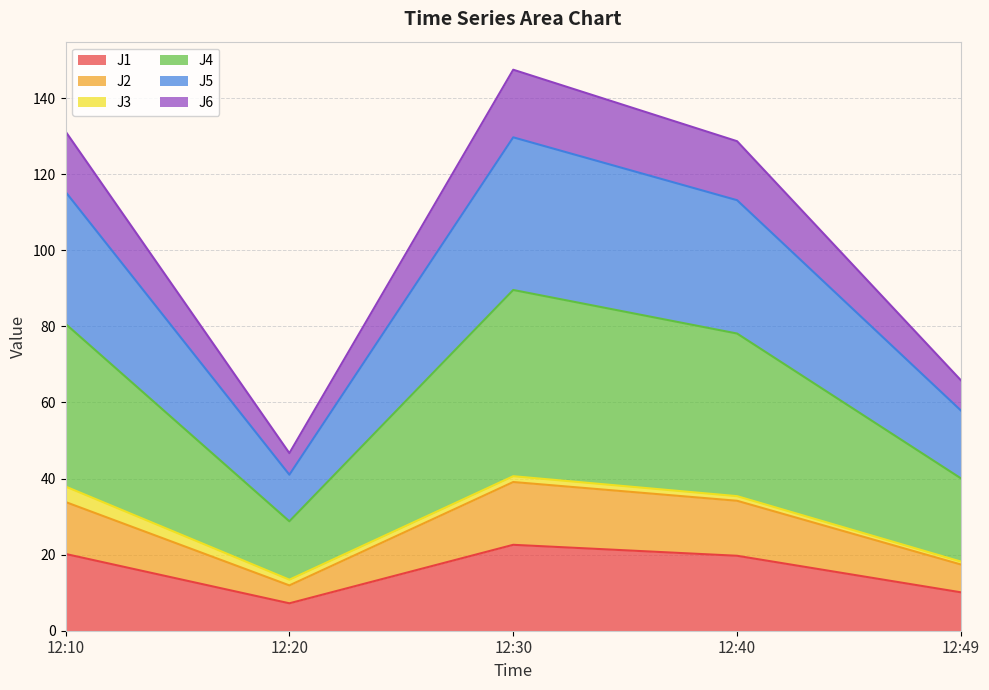

The value of J1 at 12:10 is 5.7. True or false?

False